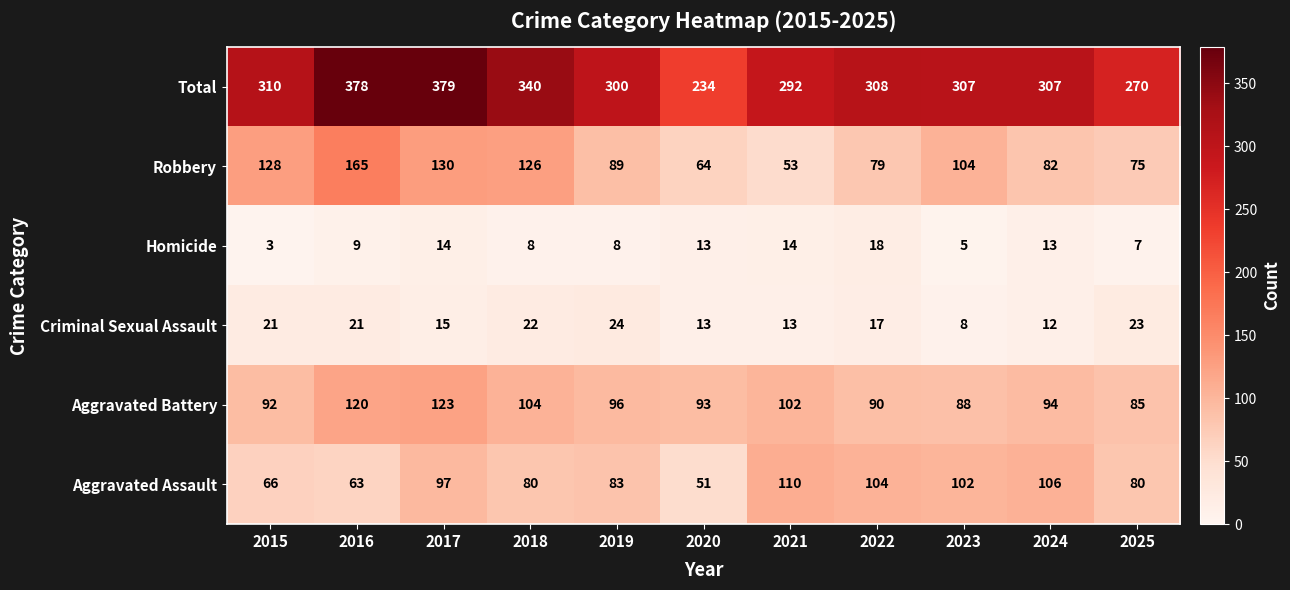

Rank the series by their maximum value, from highest to lowest.

Total, Robbery, Aggravated Battery, Aggravated Assault, Criminal Sexual Assault, Homicide